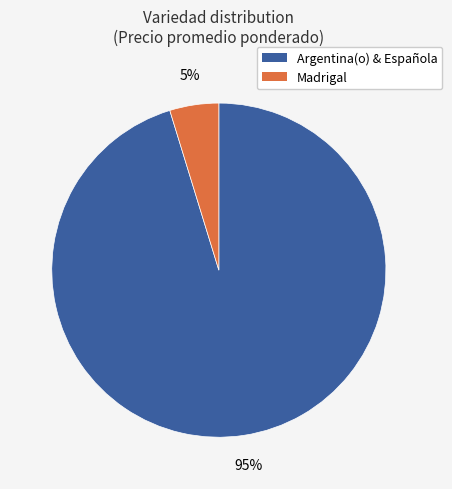

Is there a majority slice in this chart?

Yes